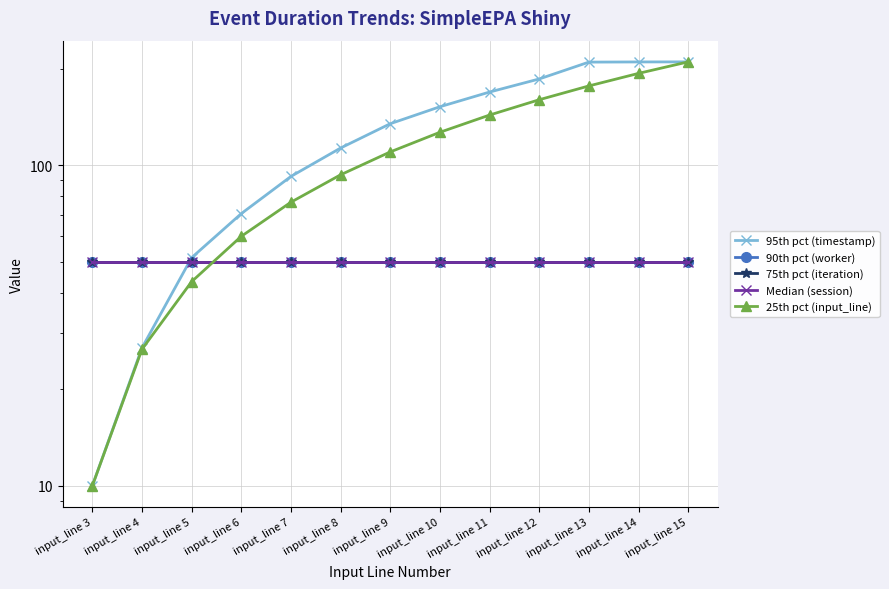

True or false: 95th pct (timestamp) has a value of 80.8 at input_line 10.

False